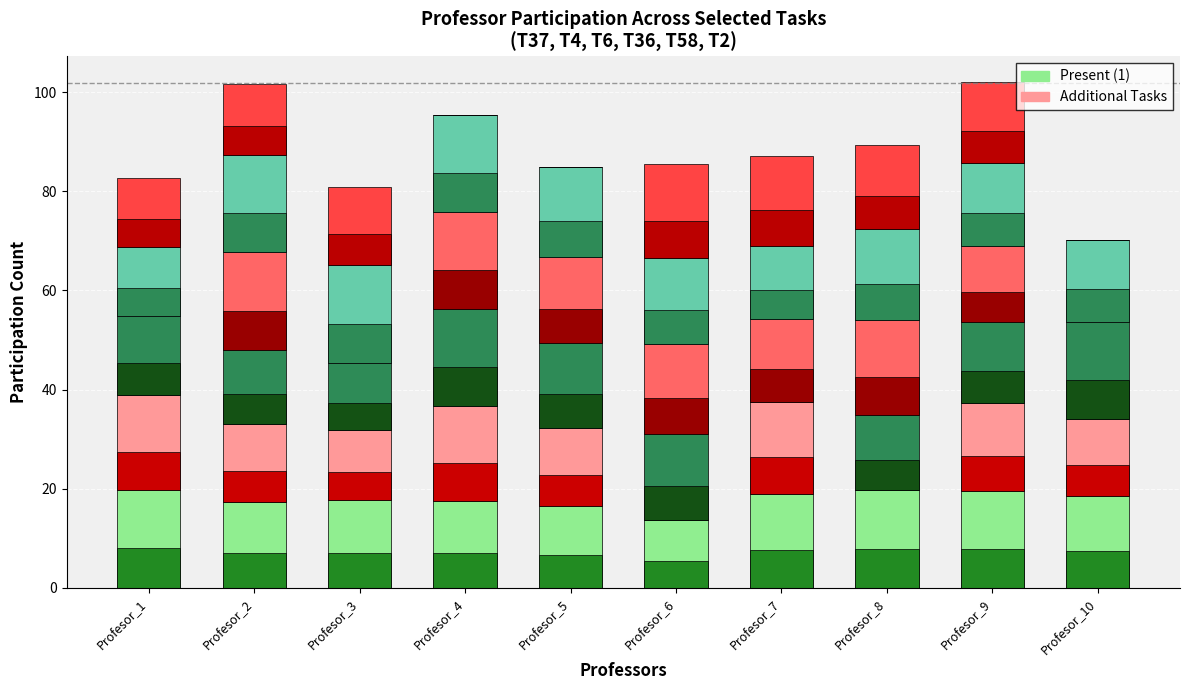

At which category is the sum across all series the highest?

Profesor_9